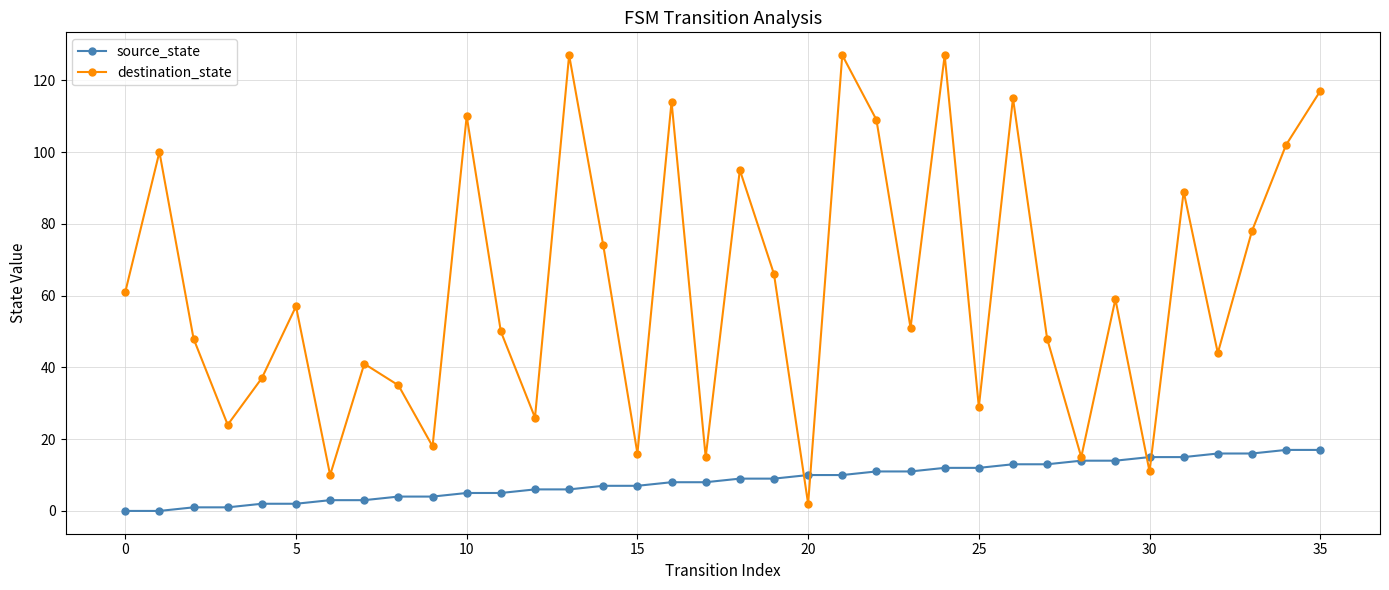

Which series has the largest total across all categories?

destination_state